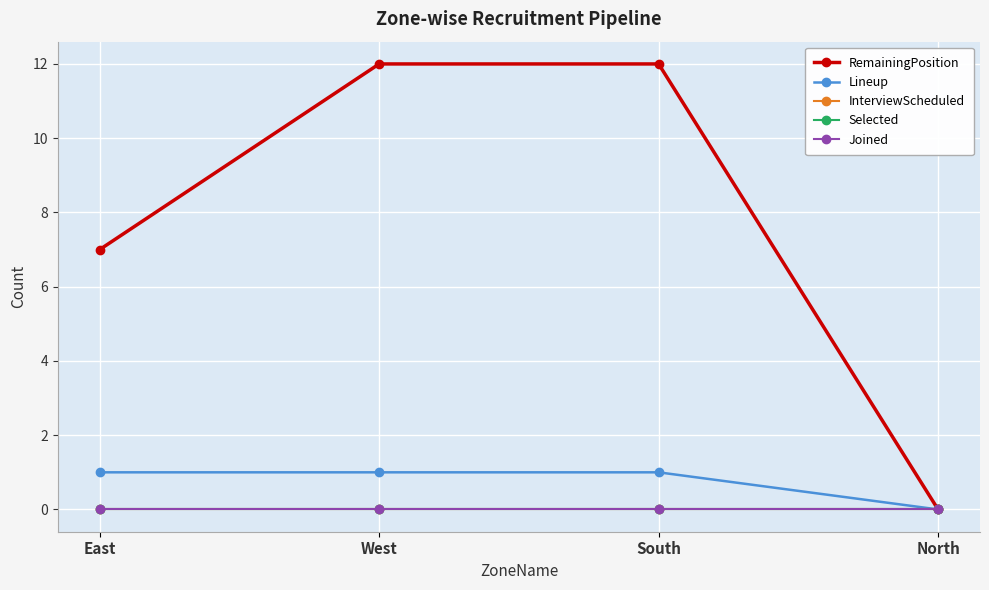

Is this an area chart (filled region under the line)?

No